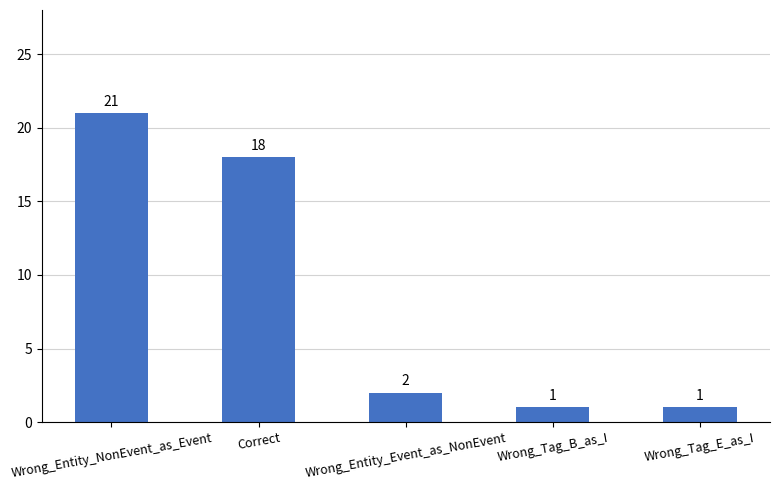

What is the approximate value at Wrong_Tag_B_as_I?

1